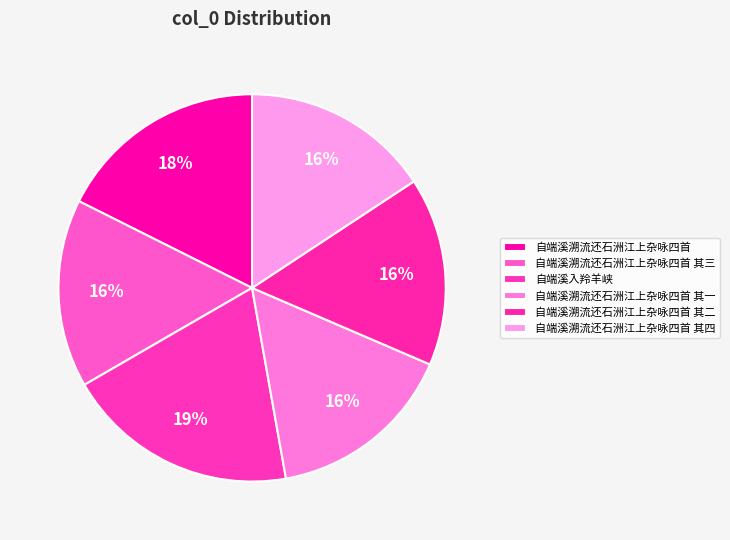

What percentage is the 自端溪溯流还石洲江上杂咏四首 其三 slice, to the nearest percent?

16%